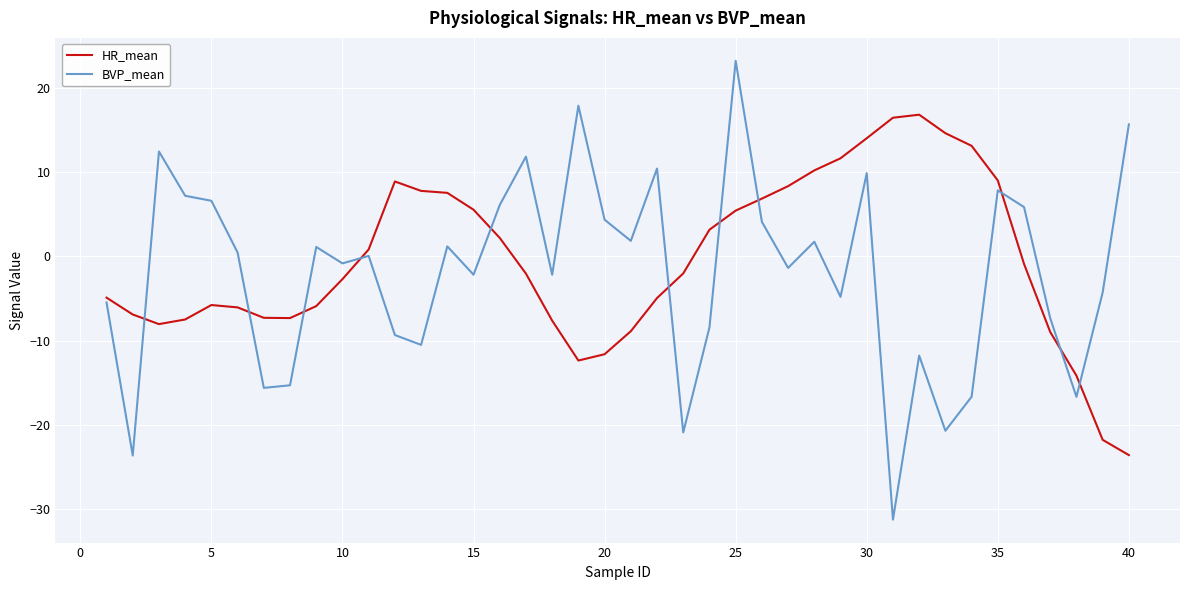

What is the maximum value shown in the chart?

23.2